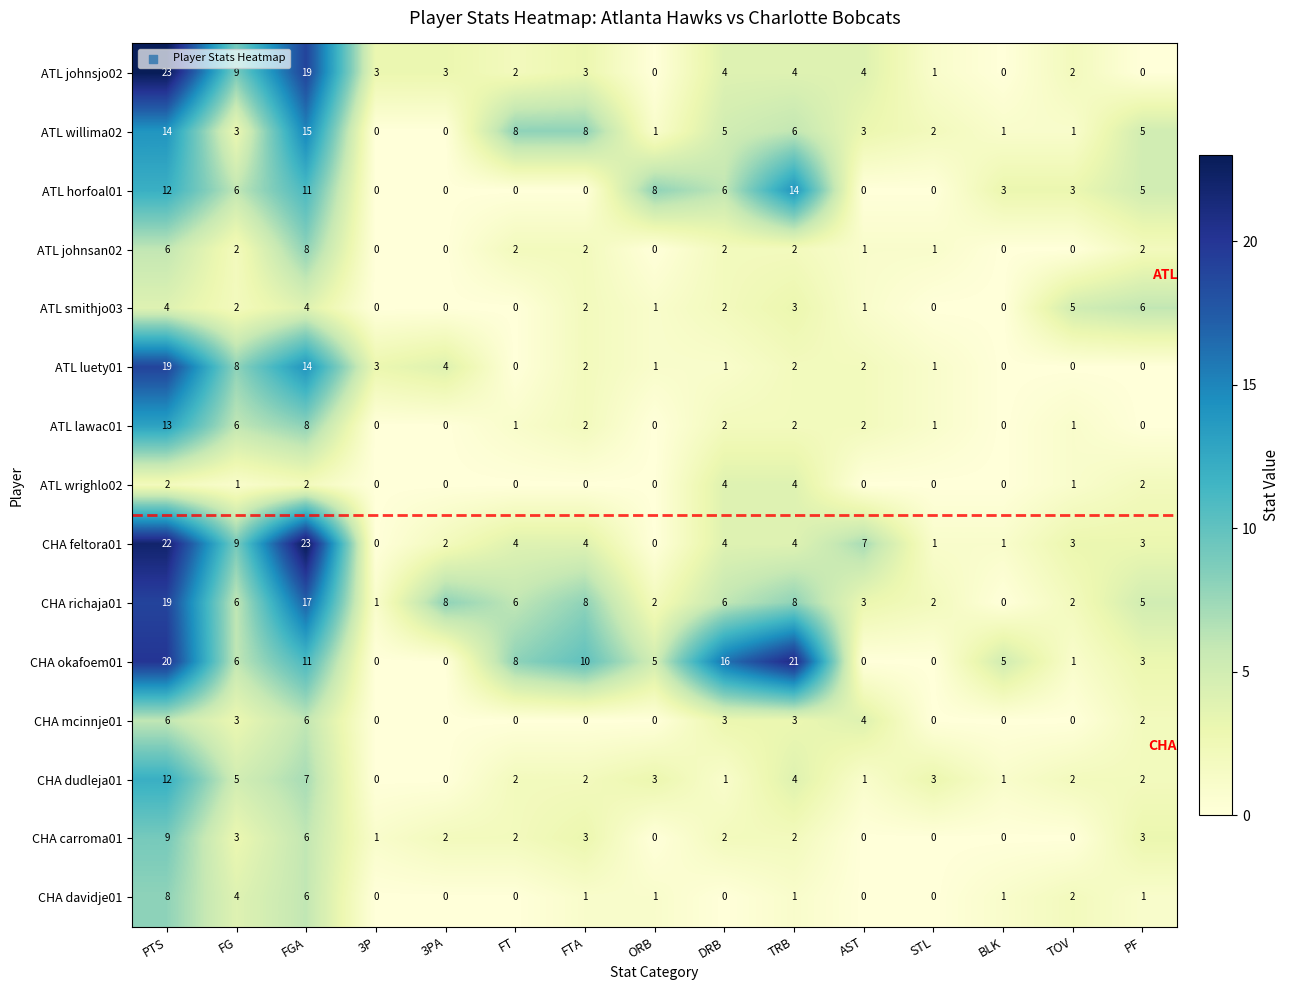

What is the total value across all series at AST?

28